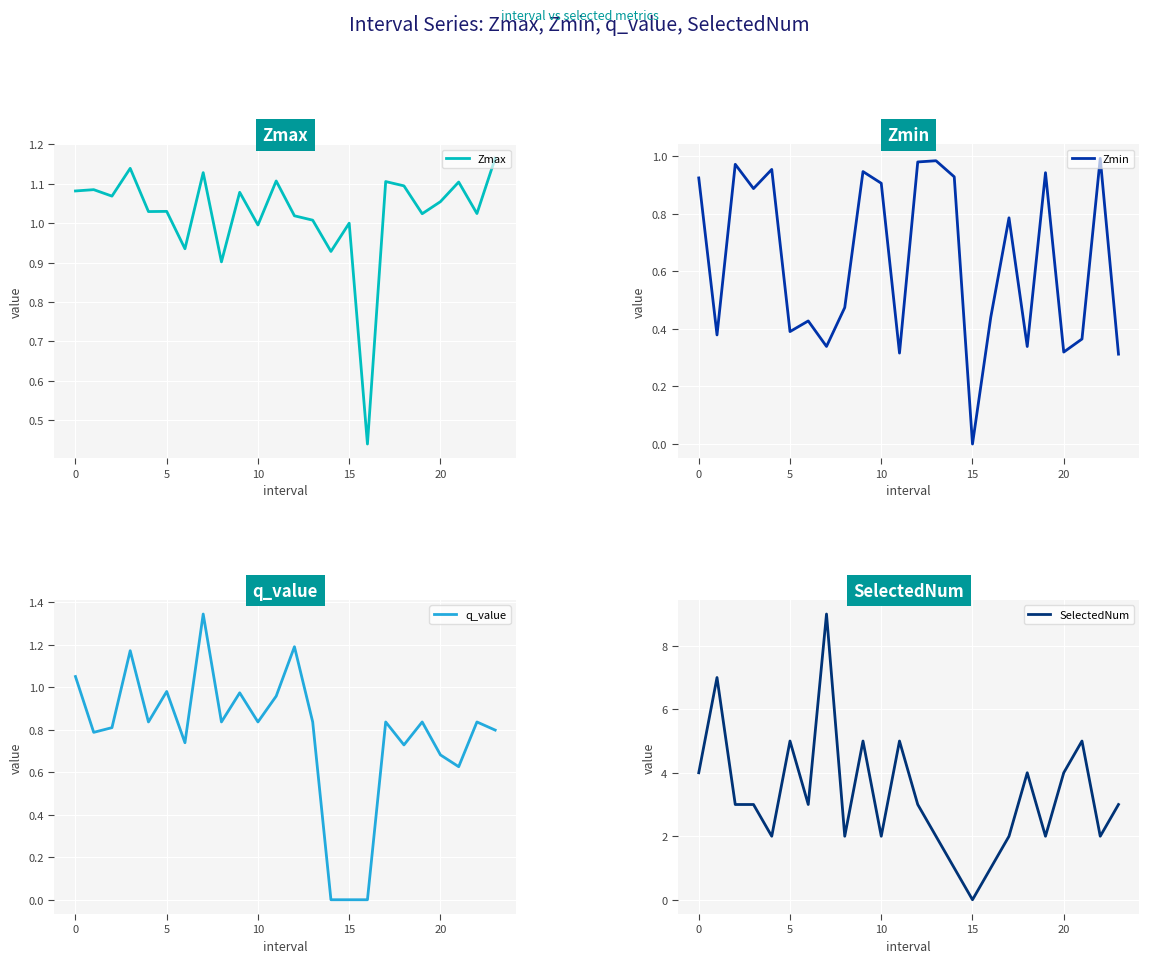

What is the maximum value for SelectedNum?

9